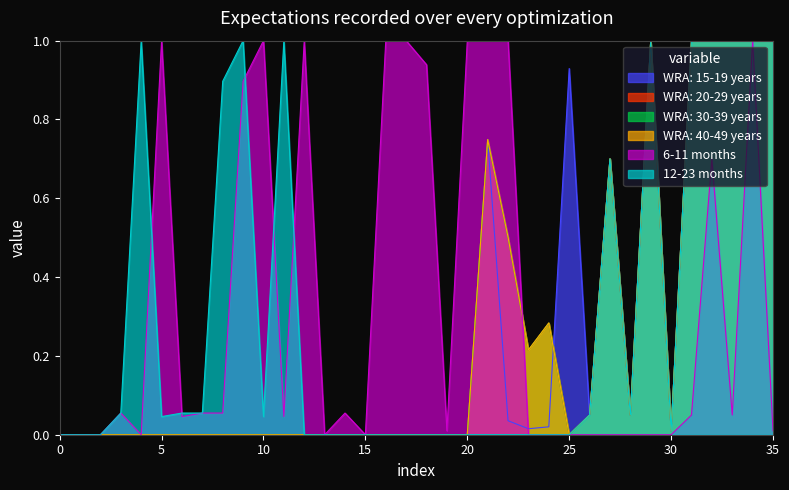

What is the maximum value shown in the chart?

1.0